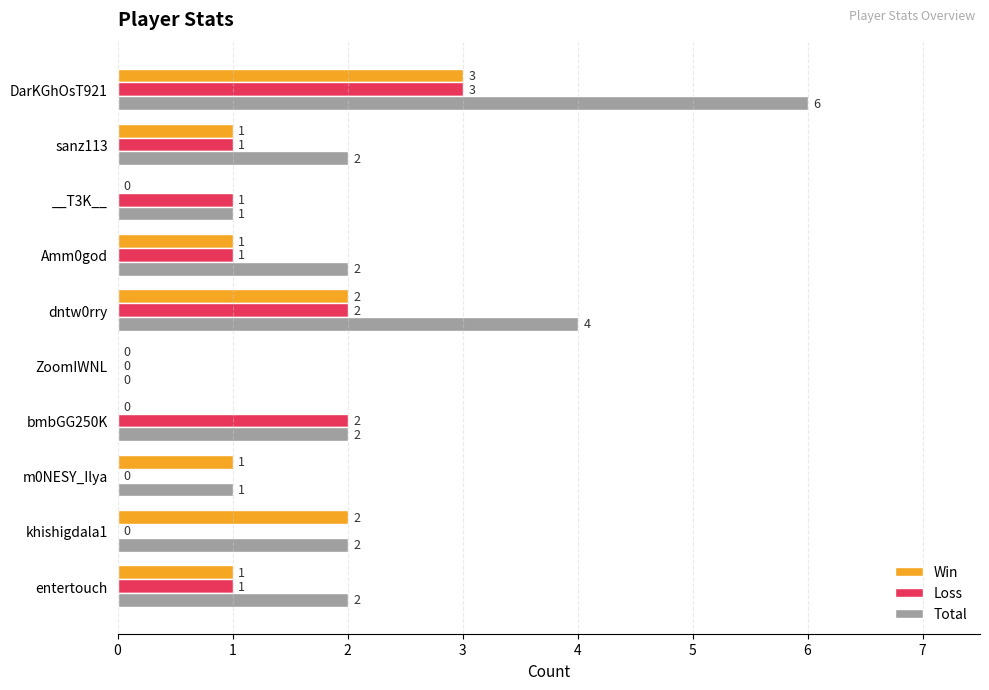

What is the sum of the Total values at khishigdala1 and __T3K__?

3